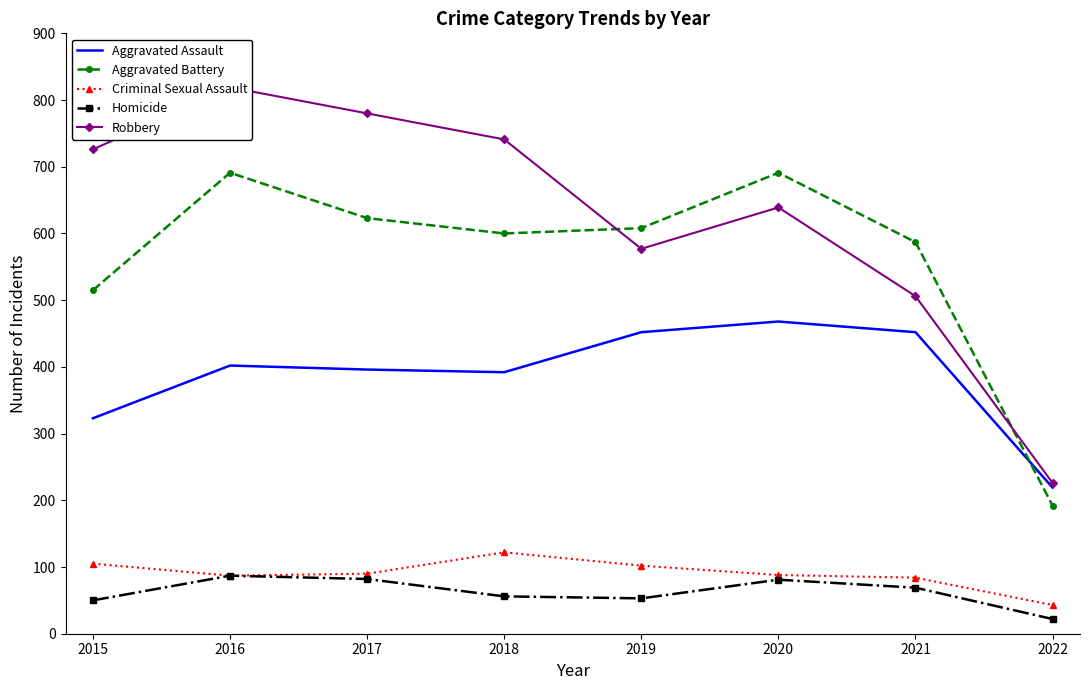

What is the highest value of the Aggravated Assault series?

468